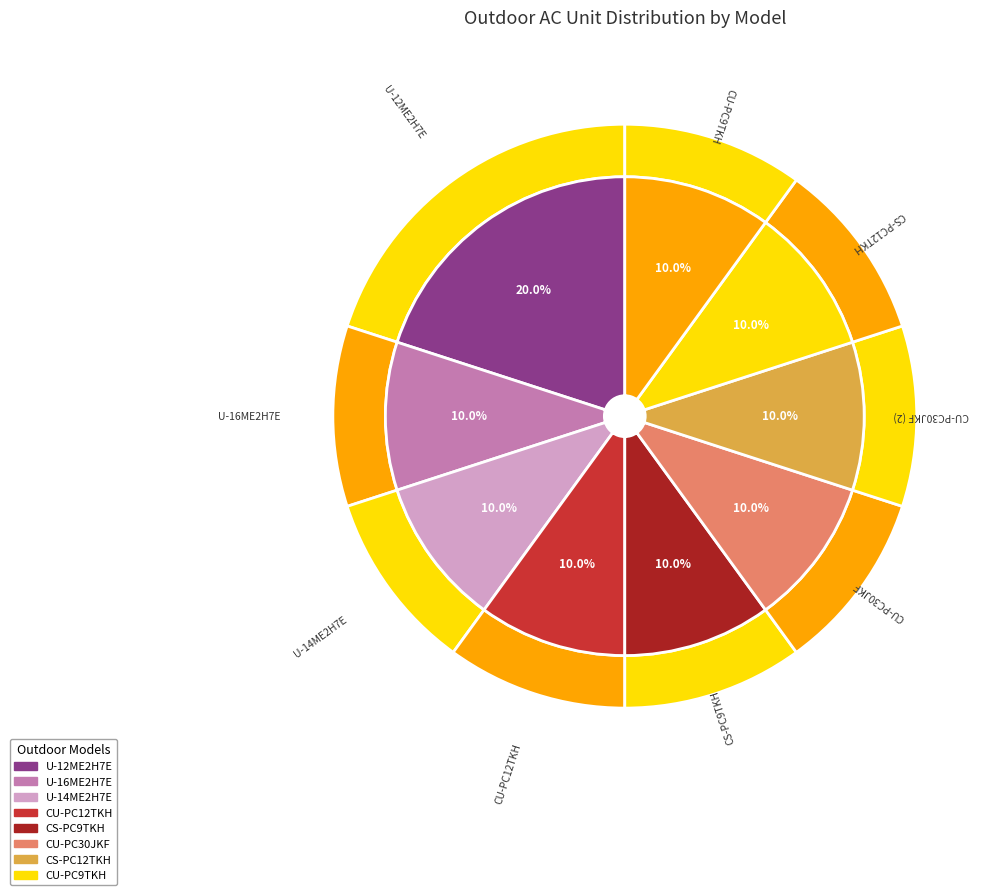

To the nearest percent, what portion does CU-PC30JKF represent?

10%